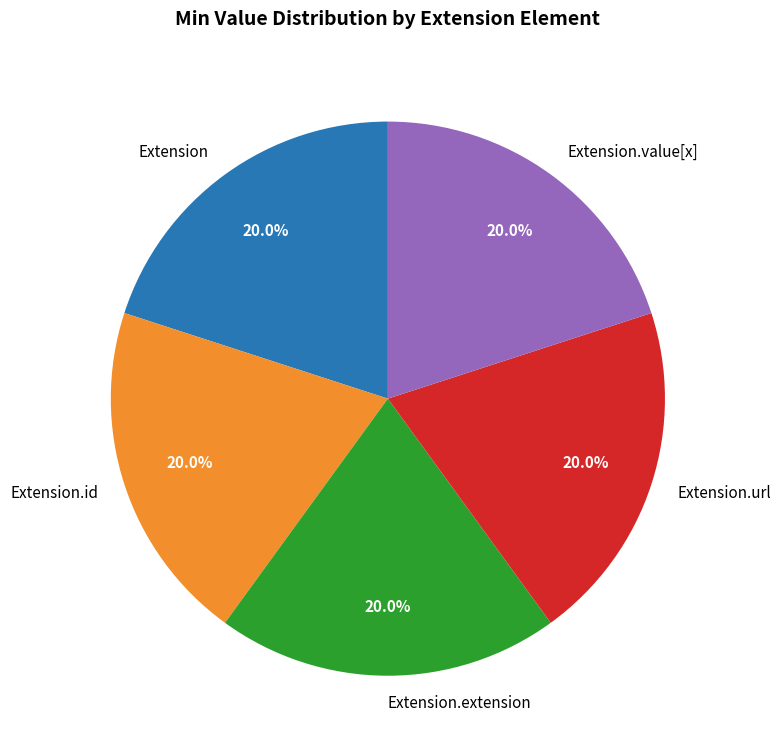

Approximately how many times larger is the value at Extension.id compared to Extension?

1.0